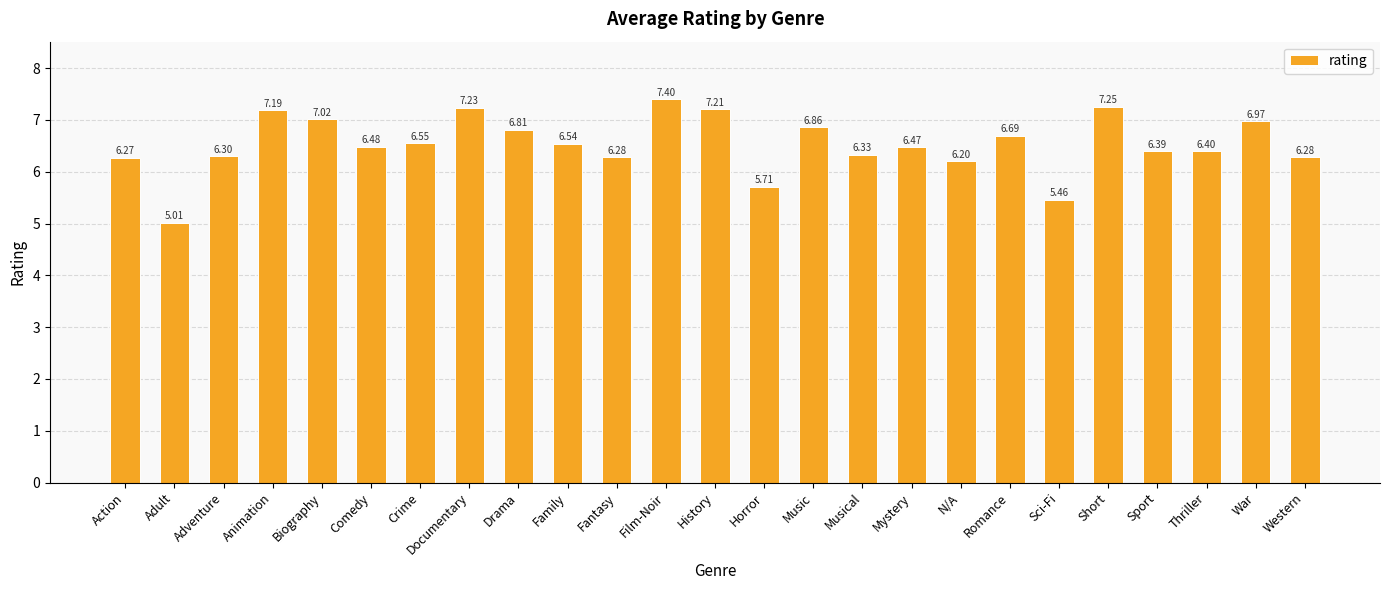

How many data points are less than 6?

3